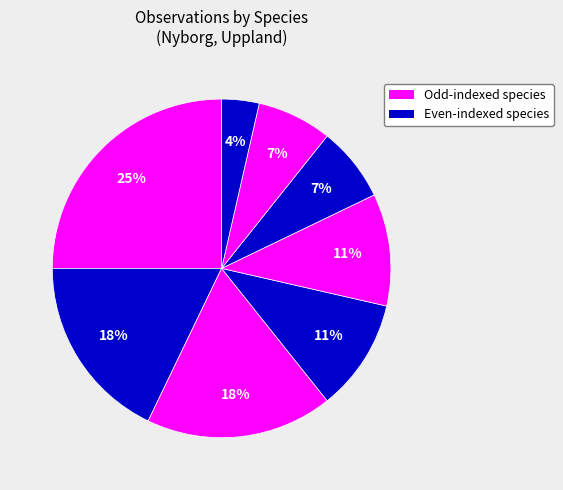

How many slices are in this pie chart?

8